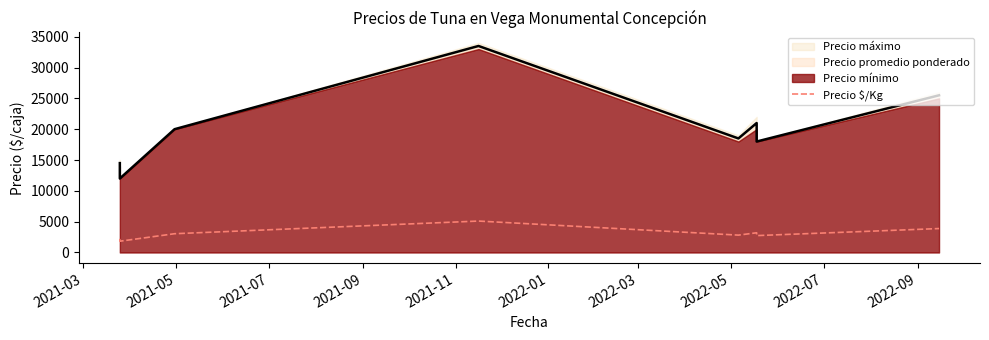

What is the label of the 8th point from the left?

2022-05